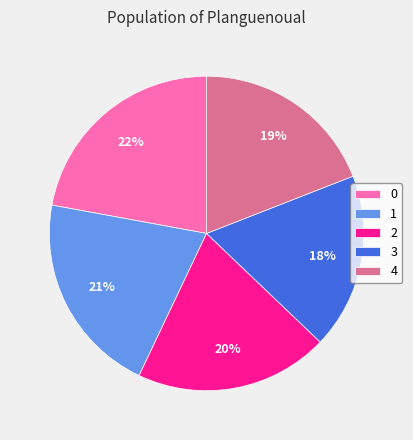

Does any single category account for the majority?

No